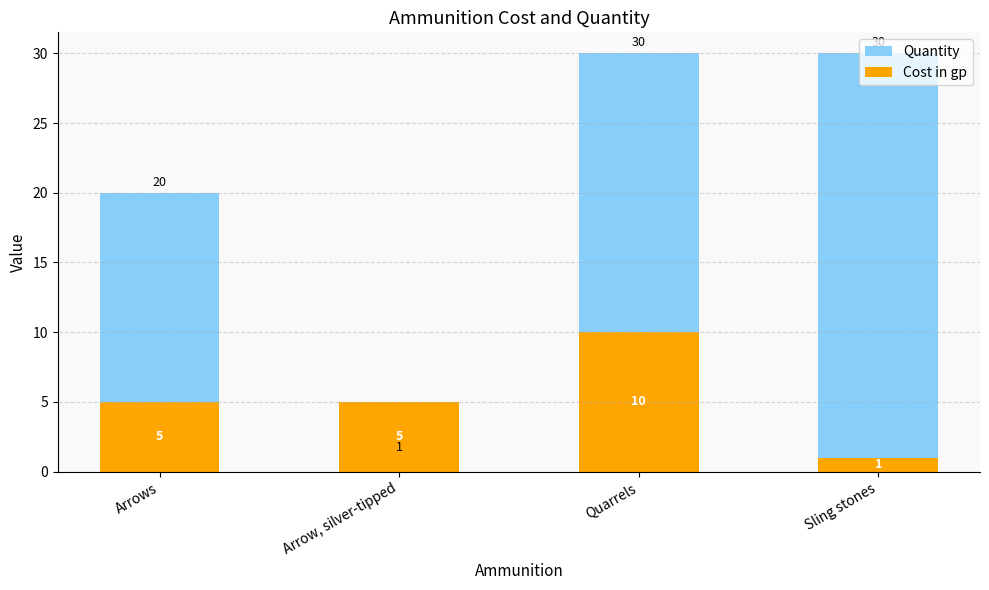

What is the difference between the maximum and second lowest values in the Cost in gp series?

5